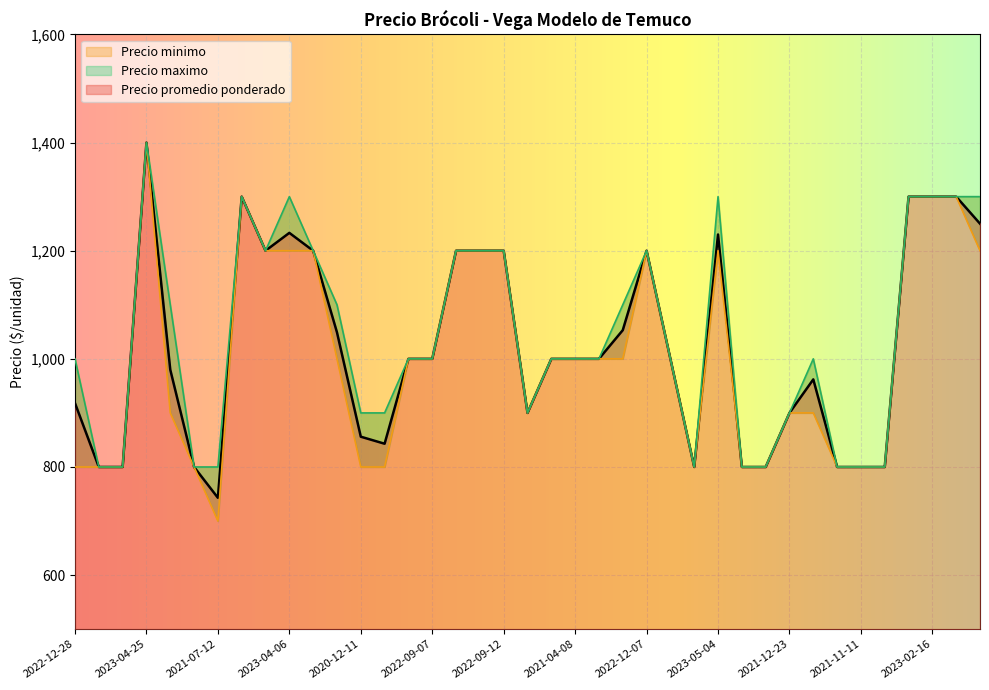

How many lines are shown in the chart?

3